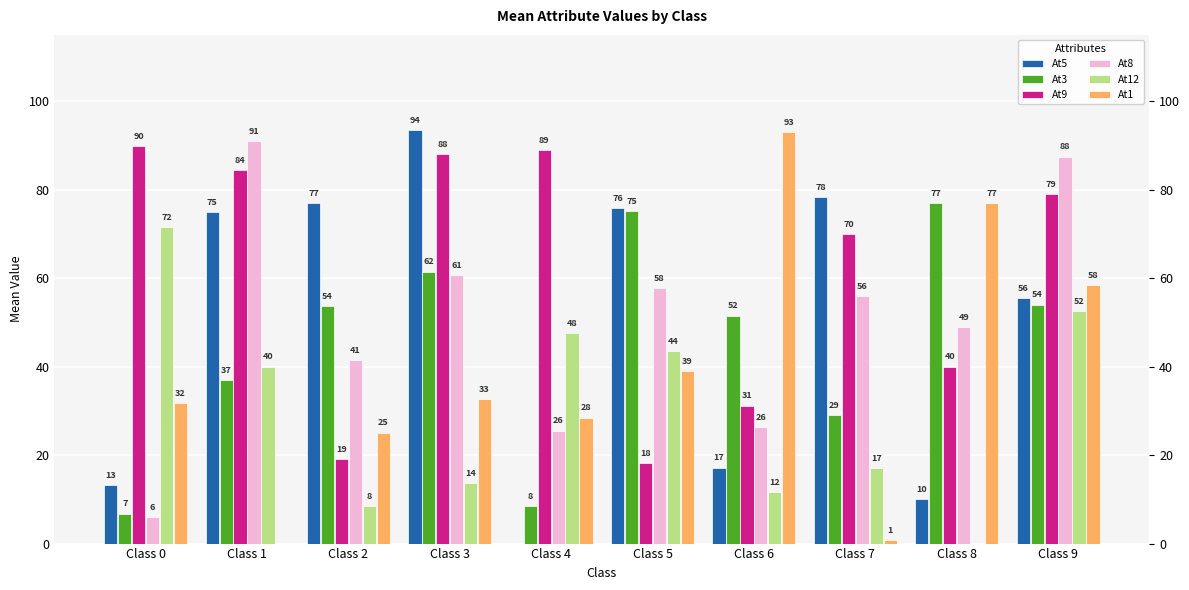

Reading left to right, transcribe all the data shown in this chart.

At5: 13.2	75.0	77.0	93.5	0.0	75.8	17.2	78.3	10.0	55.5
At3: 6.8	37.0	53.7	61.5	8.5	75.2	51.5	29.0	77.0	54.0
At9: 89.8	84.4	19.1	88.0	89.0	18.2	31.2	70.0	40.0	79.0
At8: 6.0	91.0	41.4	60.7	25.5	57.8	26.3	56.0	49.0	87.5
At12: 71.5	40.0	8.4	13.7	47.5	43.5	11.7	17.0	0.0	52.5
At1: 31.8	0.0	25.1	32.7	28.5	39.0	93.0	0.7	77.0	58.5